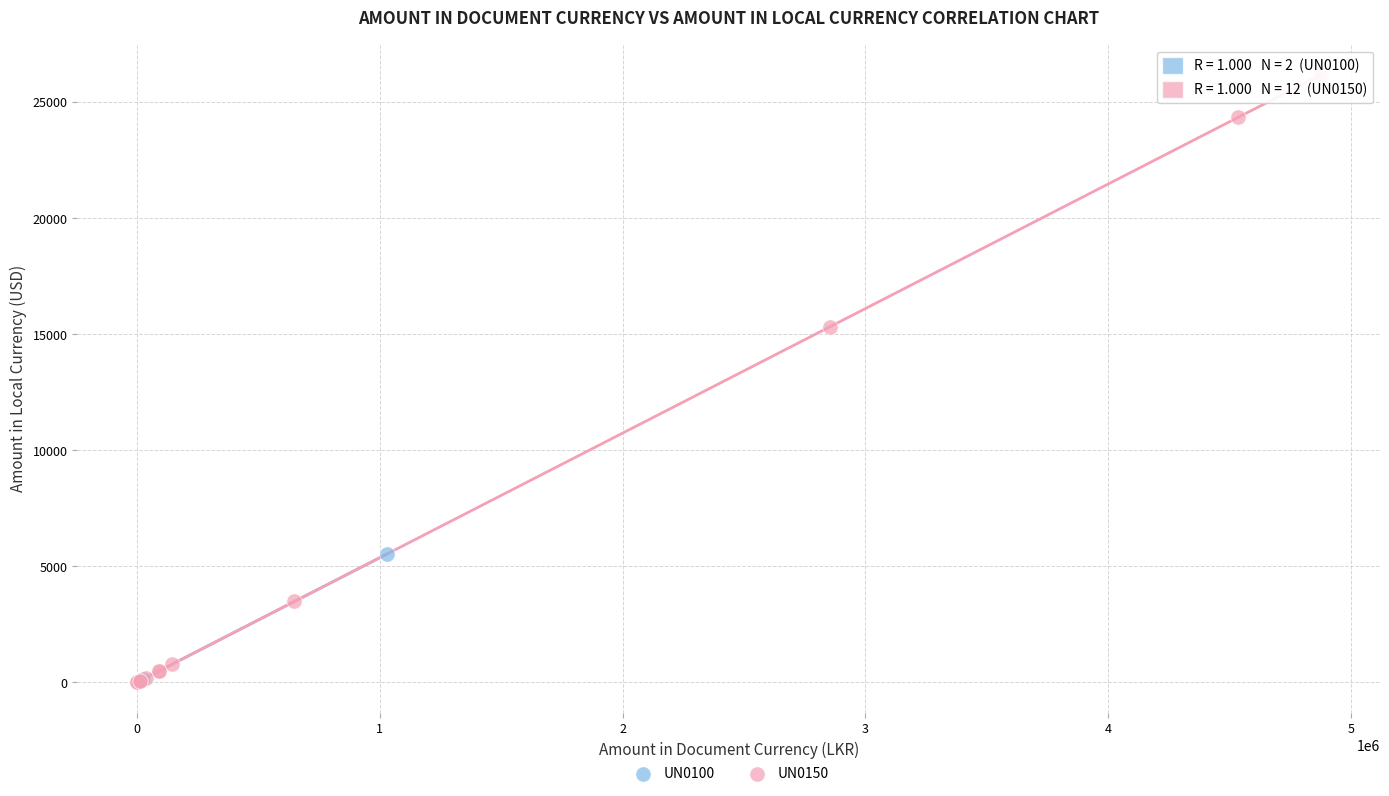

What are all the series names shown in the legend?

UN0100, UN0150